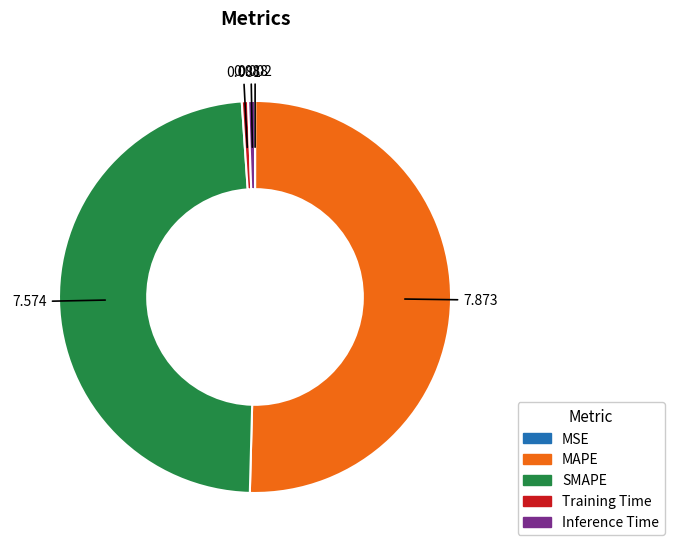

Between SMAPE and MAPE, which is larger?

MAPE